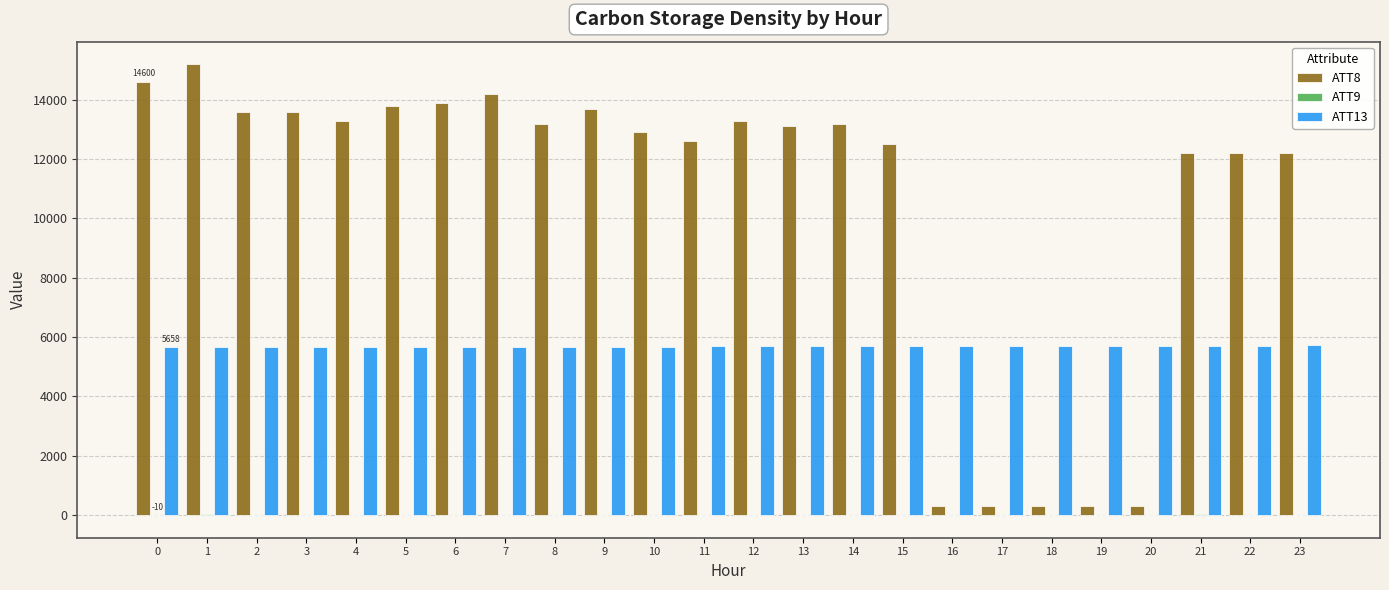

What is the spread (max minus min) of values at 22?

12210.0